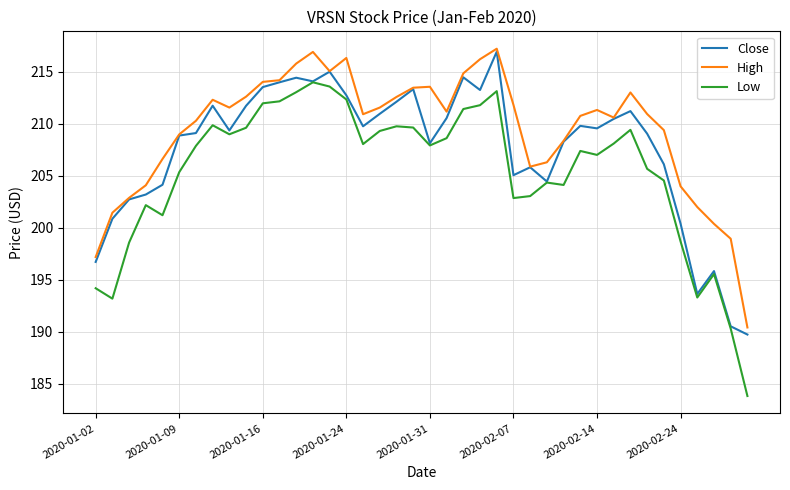

True or false: High and Low intersect in this chart.

False